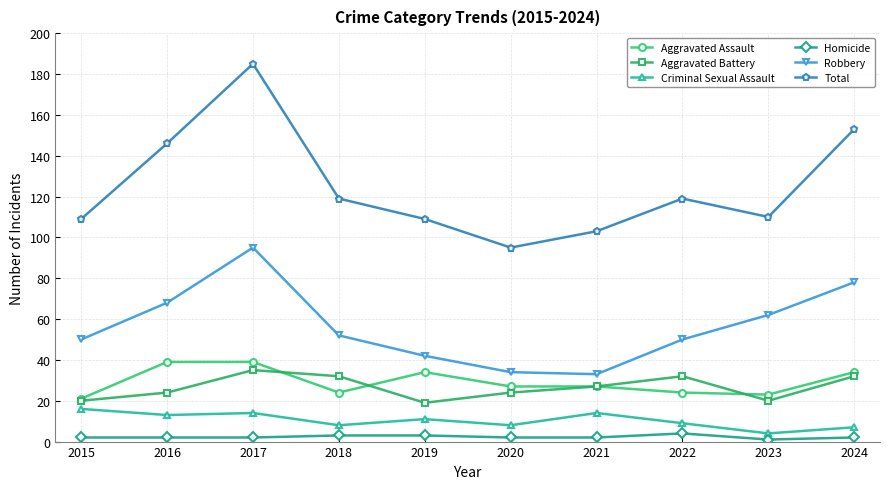

Between 2017 and 2022, which series saw the biggest shift?

Total